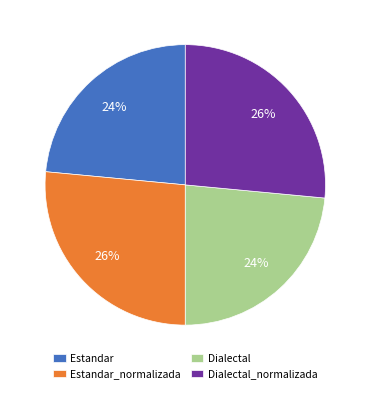

Between Dialectal_normalizada and Dialectal, which is larger?

Dialectal_normalizada